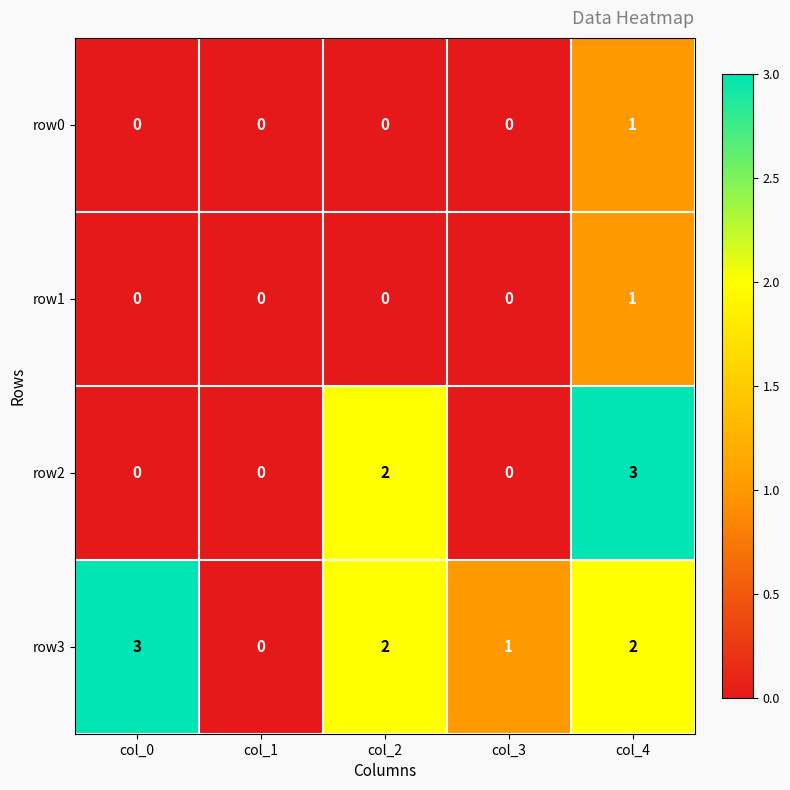

Count the row3 values in the range 1 to 2.

3